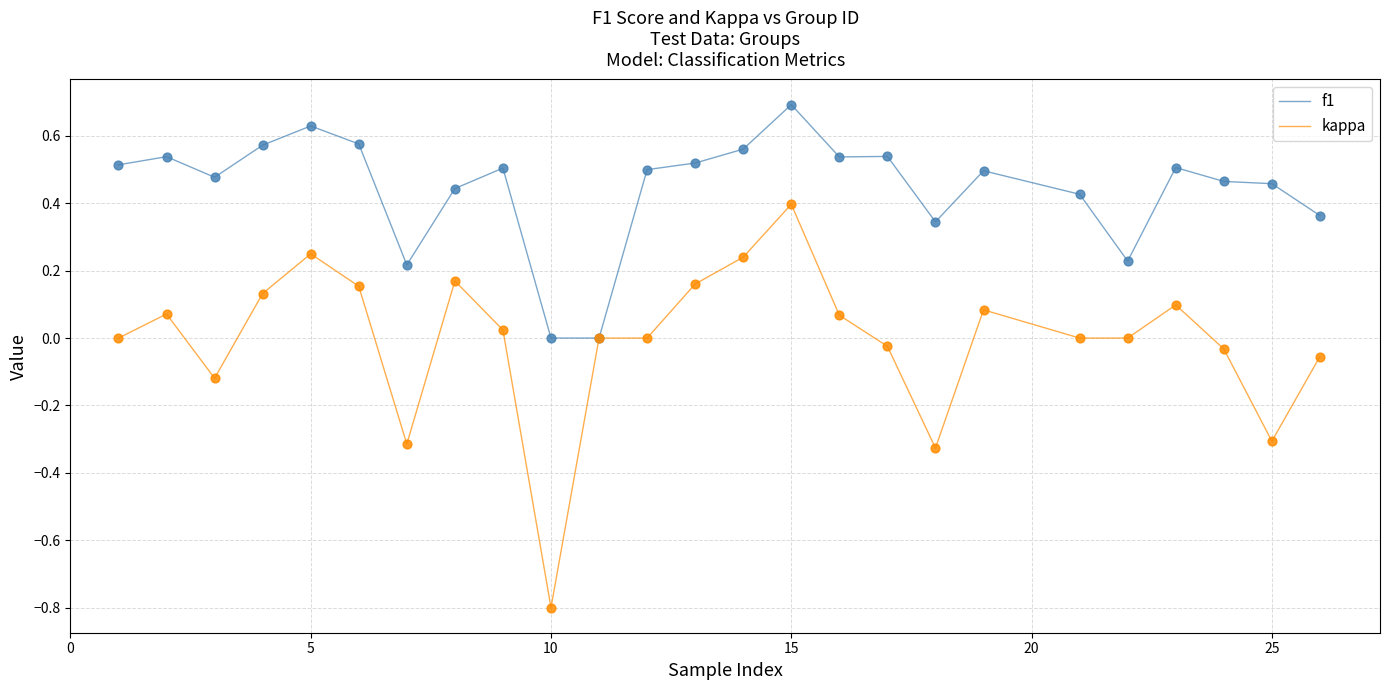

What are all the series names shown in the legend?

f1, kappa